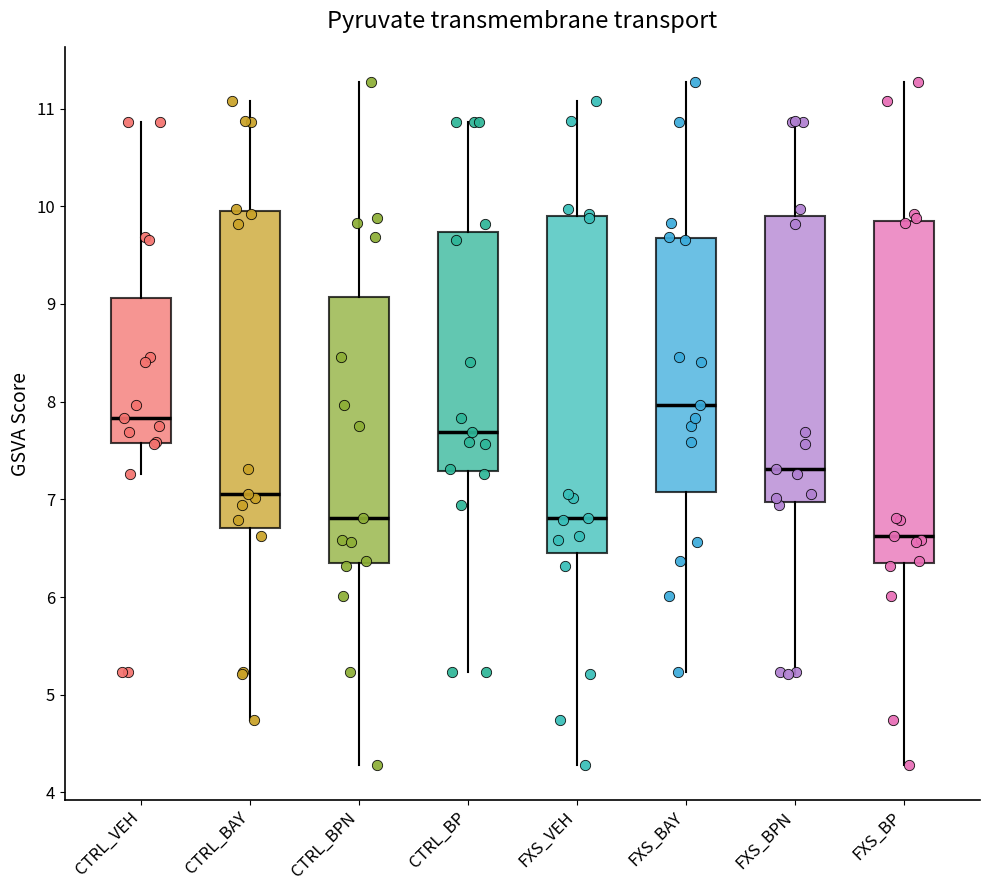

Which box's median line is the lowest?

FXS_BP